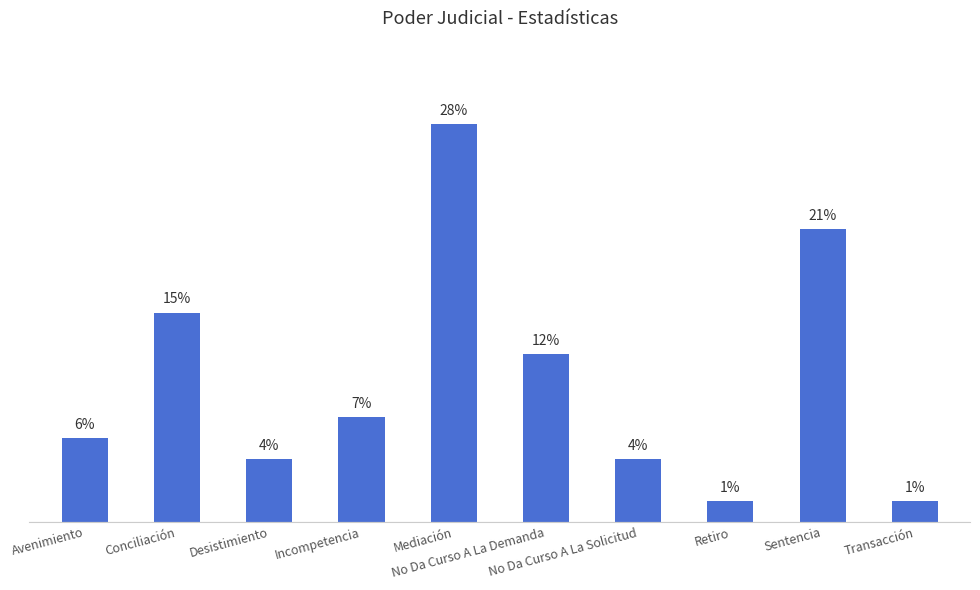

True or false: the data shows 3 at Conciliación.

False